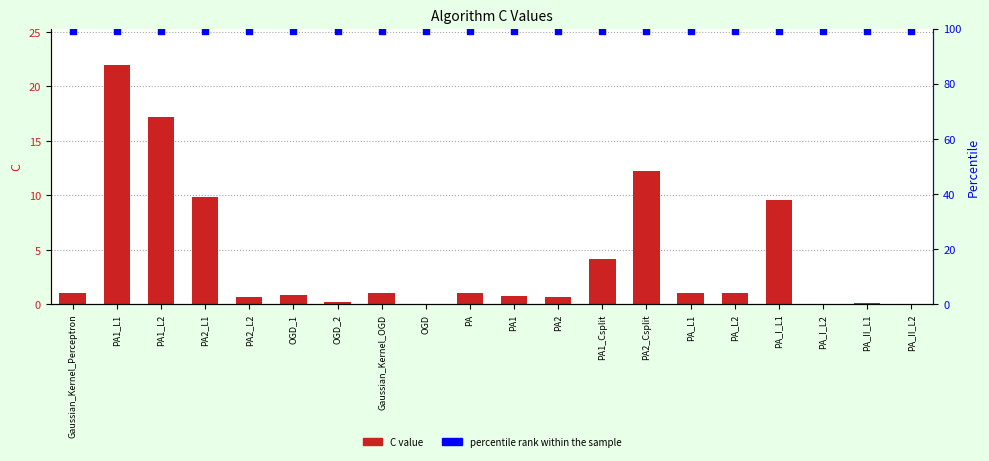

Which series reaches the minimum Y coordinate?

C